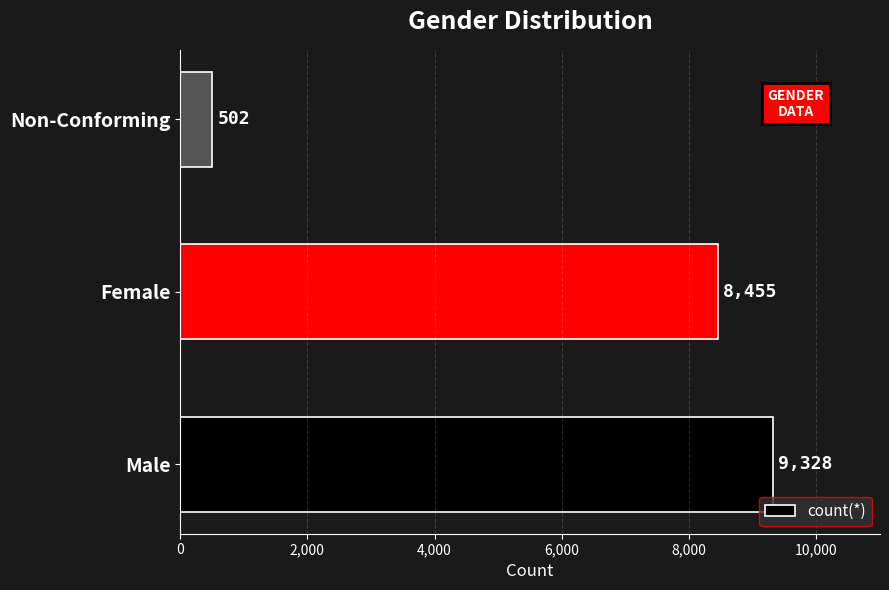

What is the greatest value displayed?

9328